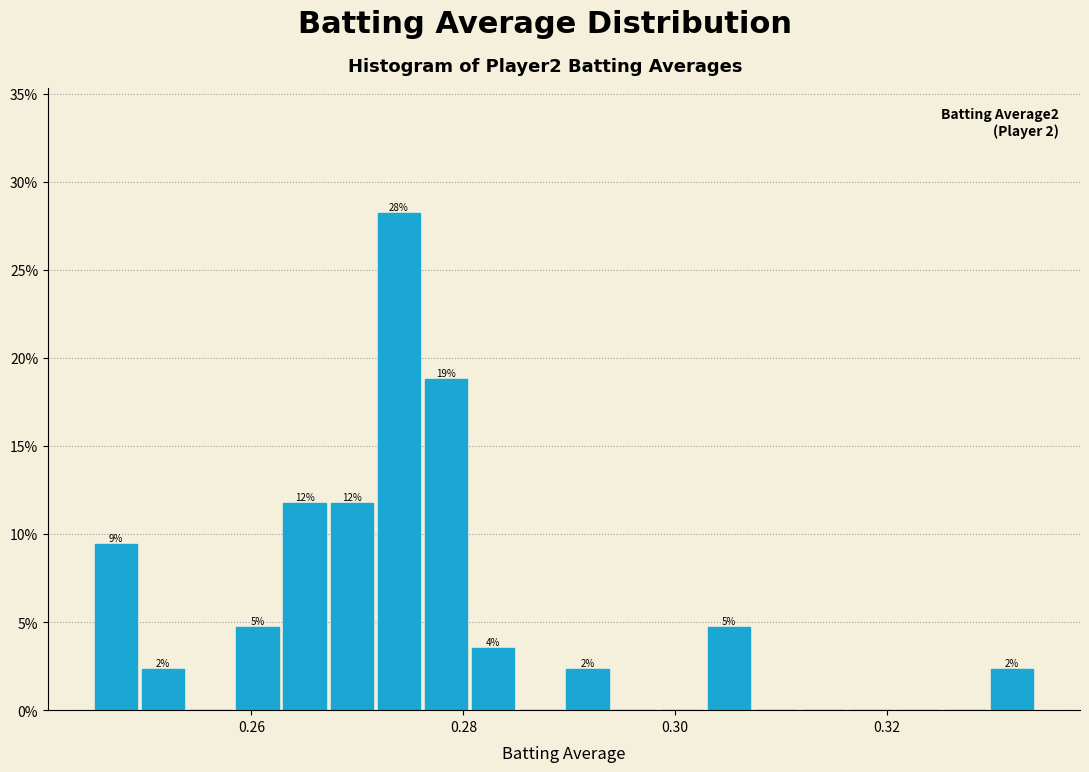

Around what value on the x-axis is the tallest bar? Give the approximate position of its centre, as read against the axis.

0.274